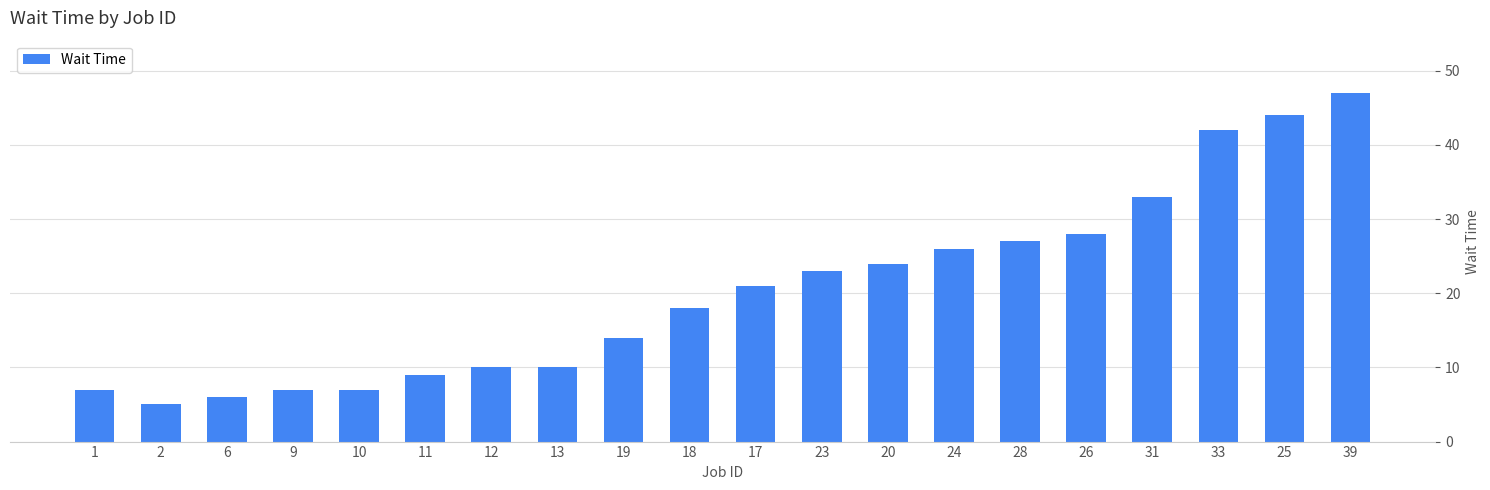

What is the maximum value shown in the chart?

47